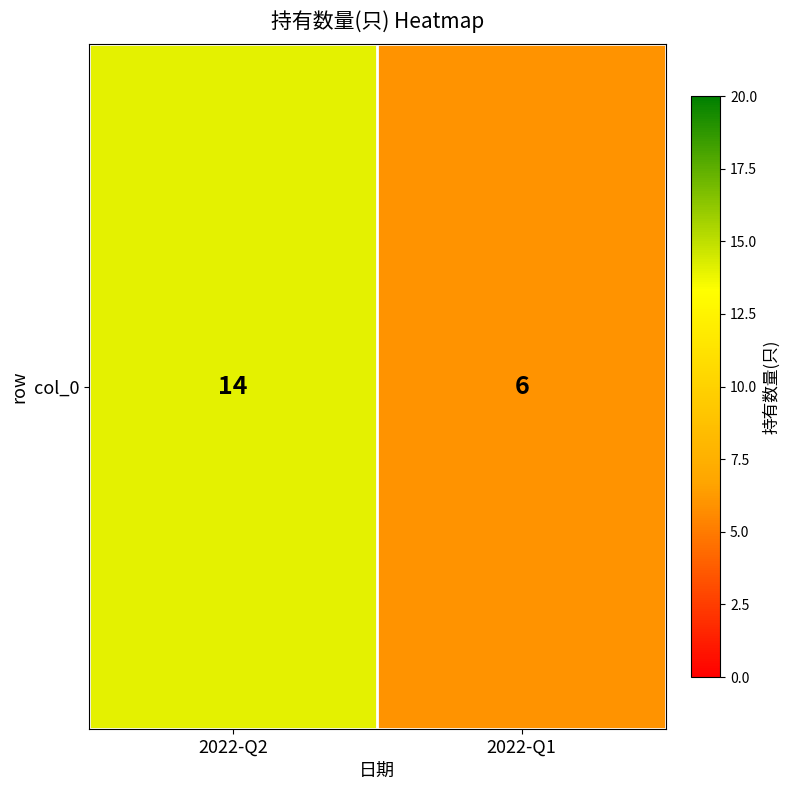

How many categories are shown in the chart?

2